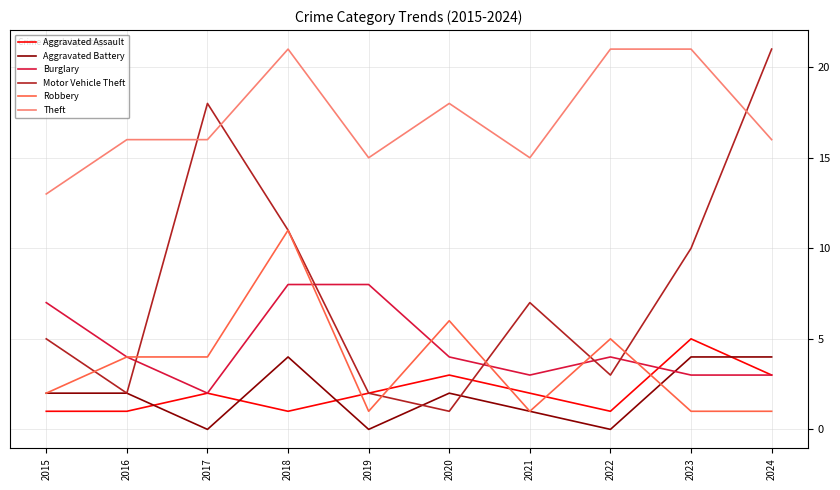

What is the minimum value for Theft?

13